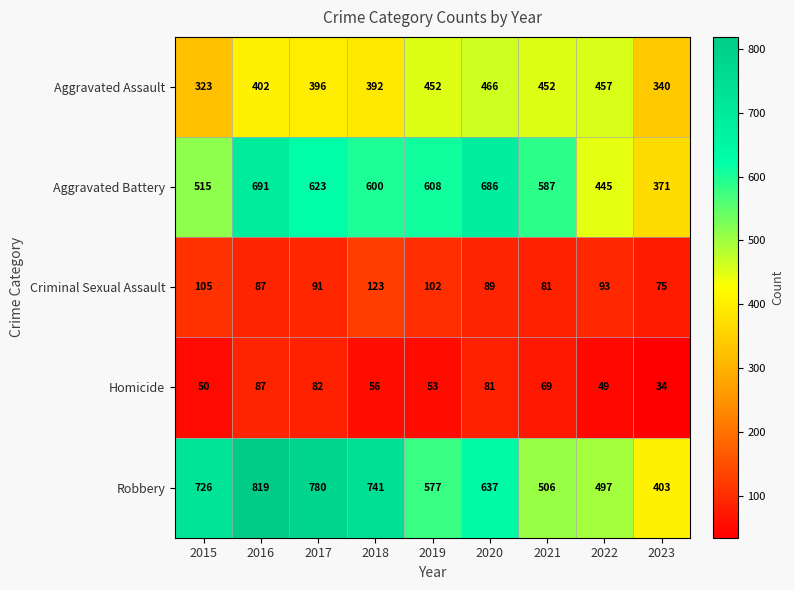

Is it true that Aggravated Assault equals 452 at 2019?

True